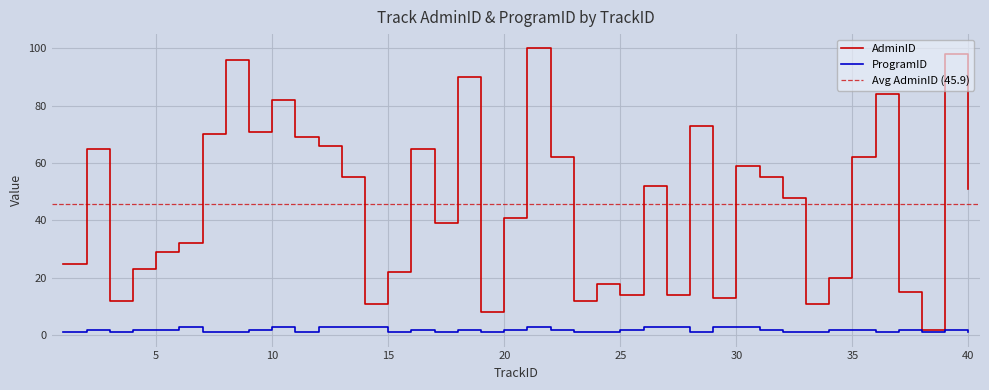

True or false: ProgramID and AdminID intersect in this chart.

False